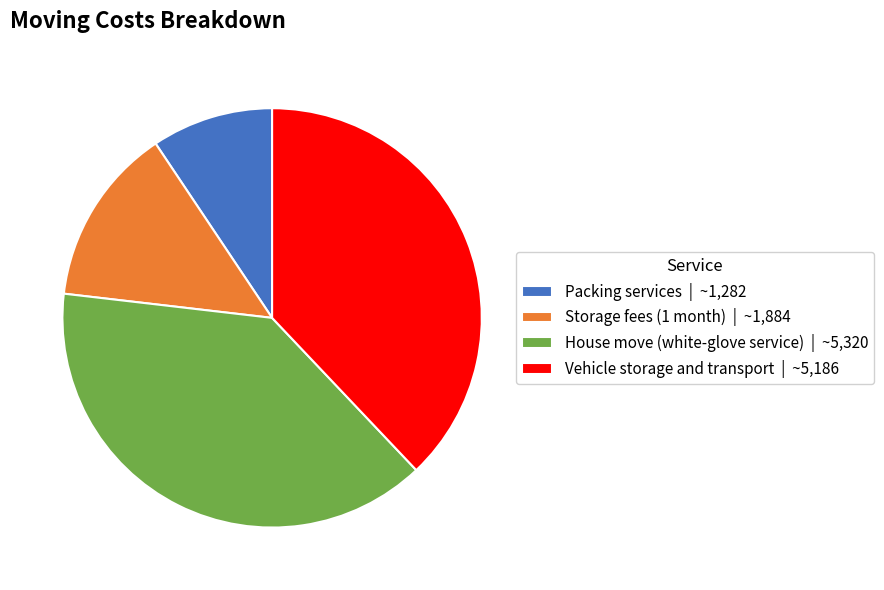

What is the ratio of the value at Packing services to the value at Vehicle storage and transport?

0.2